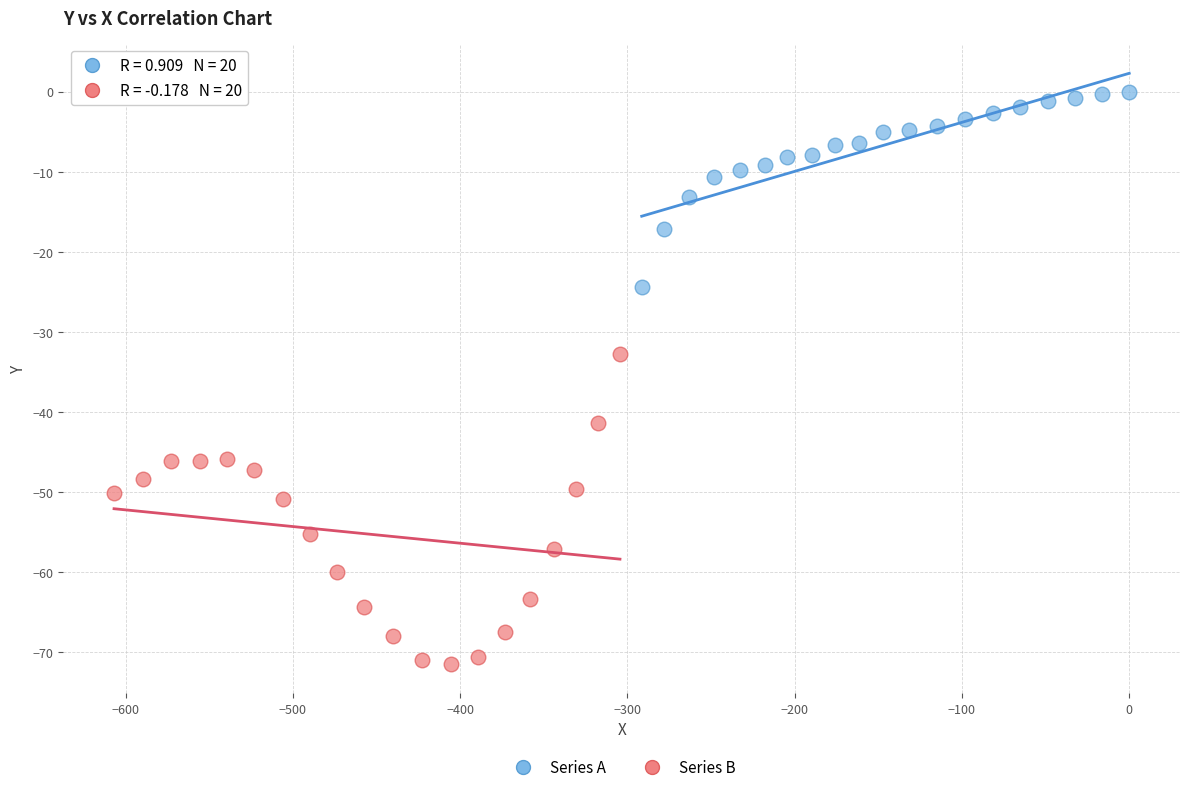

Which series reaches the maximum Y coordinate?

Series A